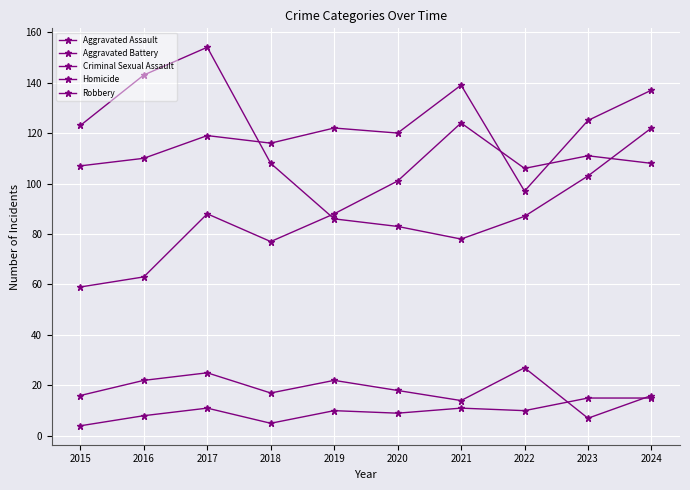

List the series in order of their peak value, highest first.

Robbery, Aggravated Battery, Aggravated Assault, Criminal Sexual Assault, Homicide